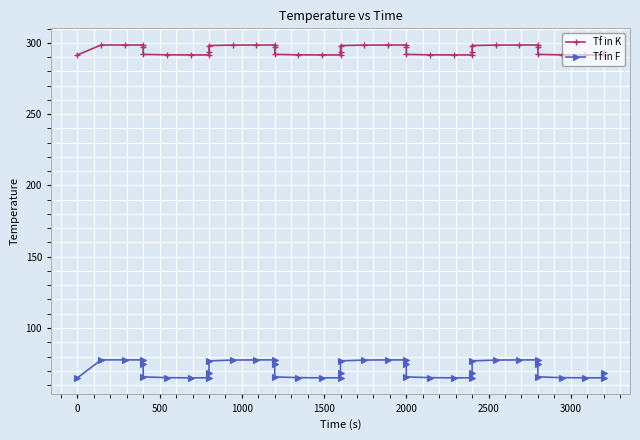

True or false: Tf in K and Tf in F cross at least once.

False